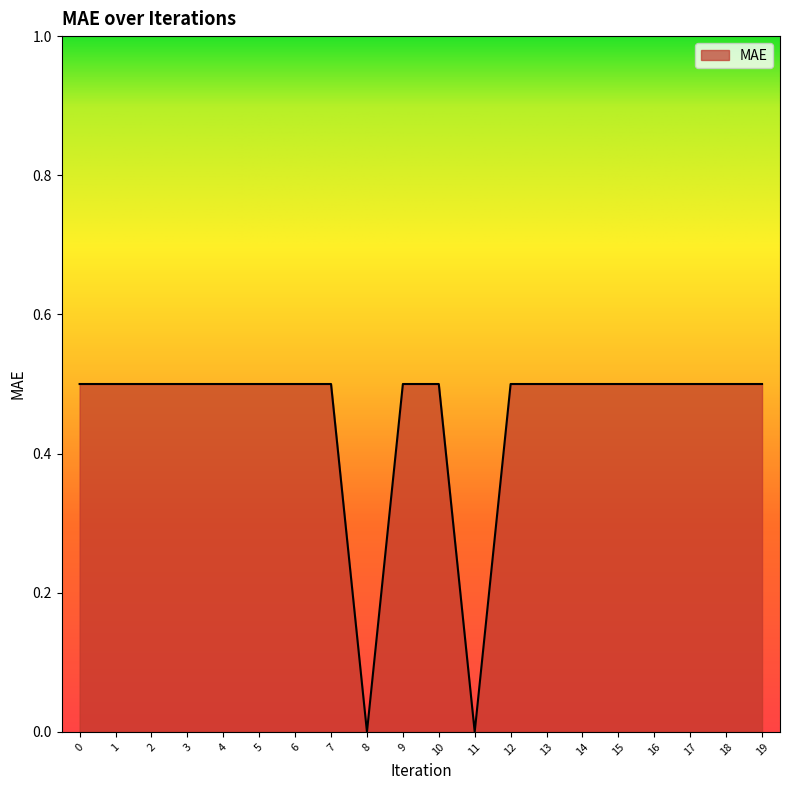

What is the difference between the second highest and second lowest values?

0.5